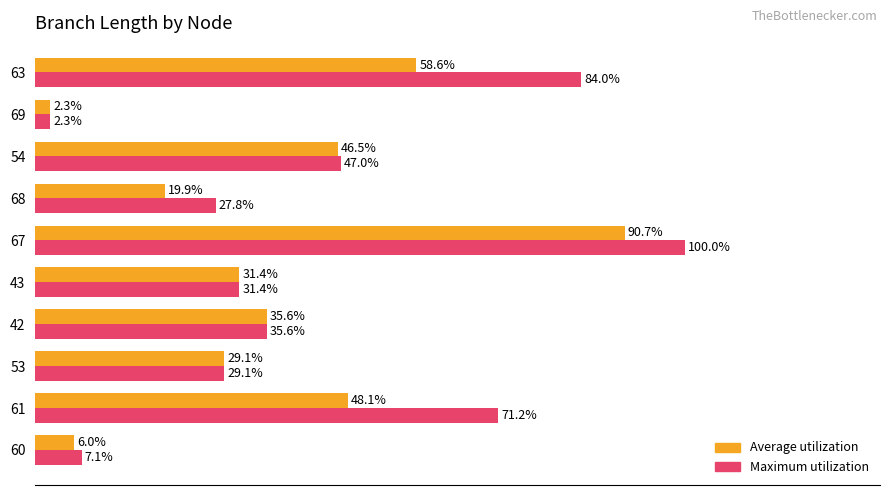

Which series has the largest total across all categories?

Maximum utilization